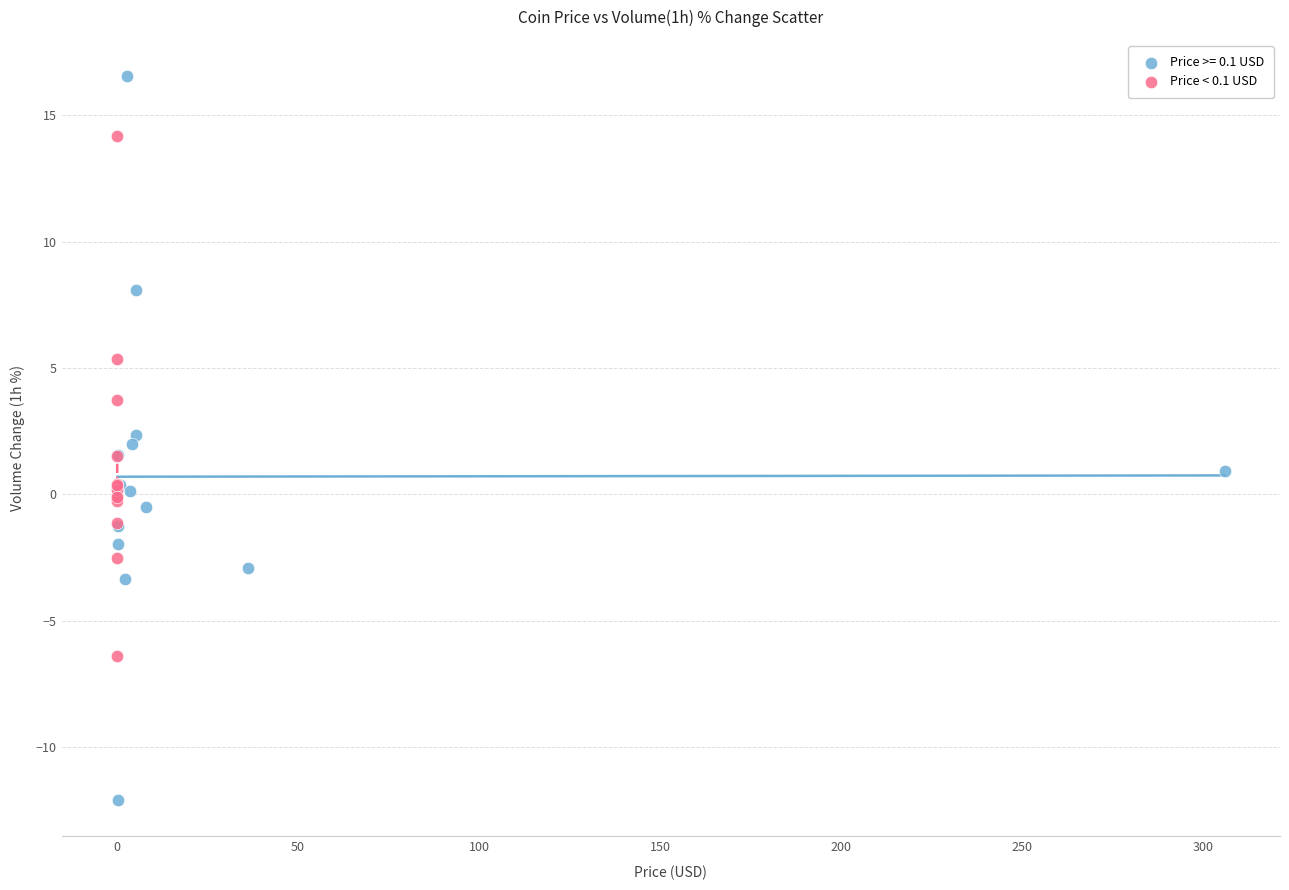

Which series reaches the minimum Y coordinate?

Price >= 0.1 USD